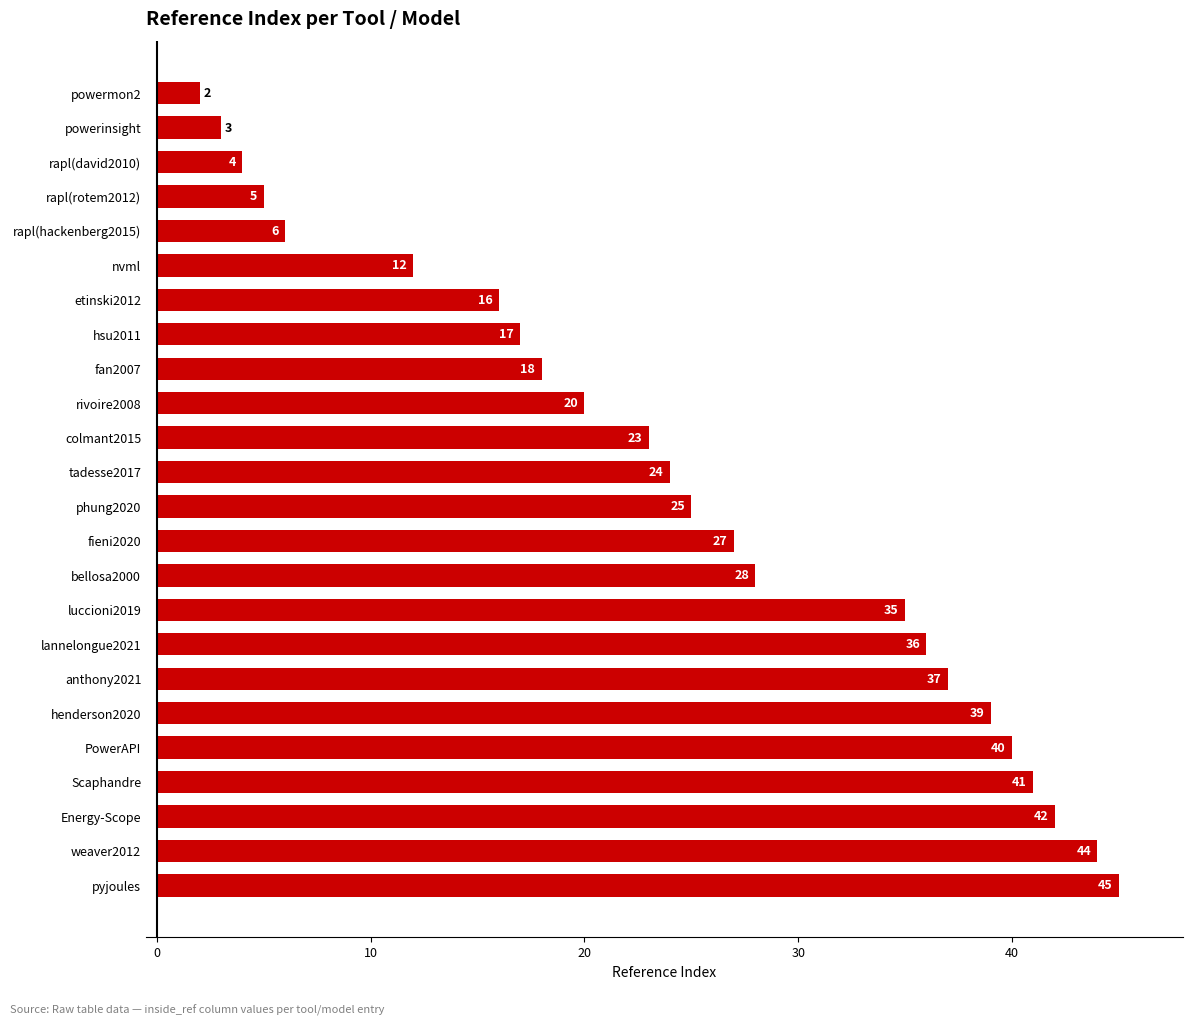

Reading top to bottom, transcribe all the data shown in this chart.

powermon2=2	powerinsight=3	rapl(david2010)=4	rapl(rotem2012)=5	rapl(hackenberg2015)=6	nvml=12	etinski2012=16	hsu2011=17	fan2007=18	rivoire2008=20	colmant2015=23	tadesse2017=24	phung2020=25	fieni2020=27	bellosa2000=28	luccioni2019=35	lannelongue2021=36	anthony2021=37	henderson2020=39	PowerAPI=40	Scaphandre=41	Energy-Scope=42	weaver2012=44	pyjoules=45